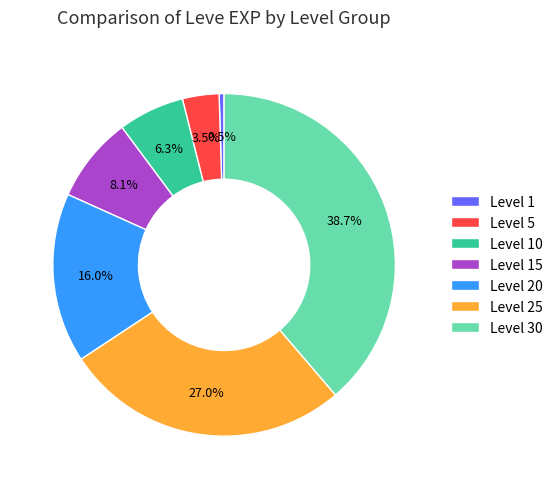

Which slice is the largest?

Level 30